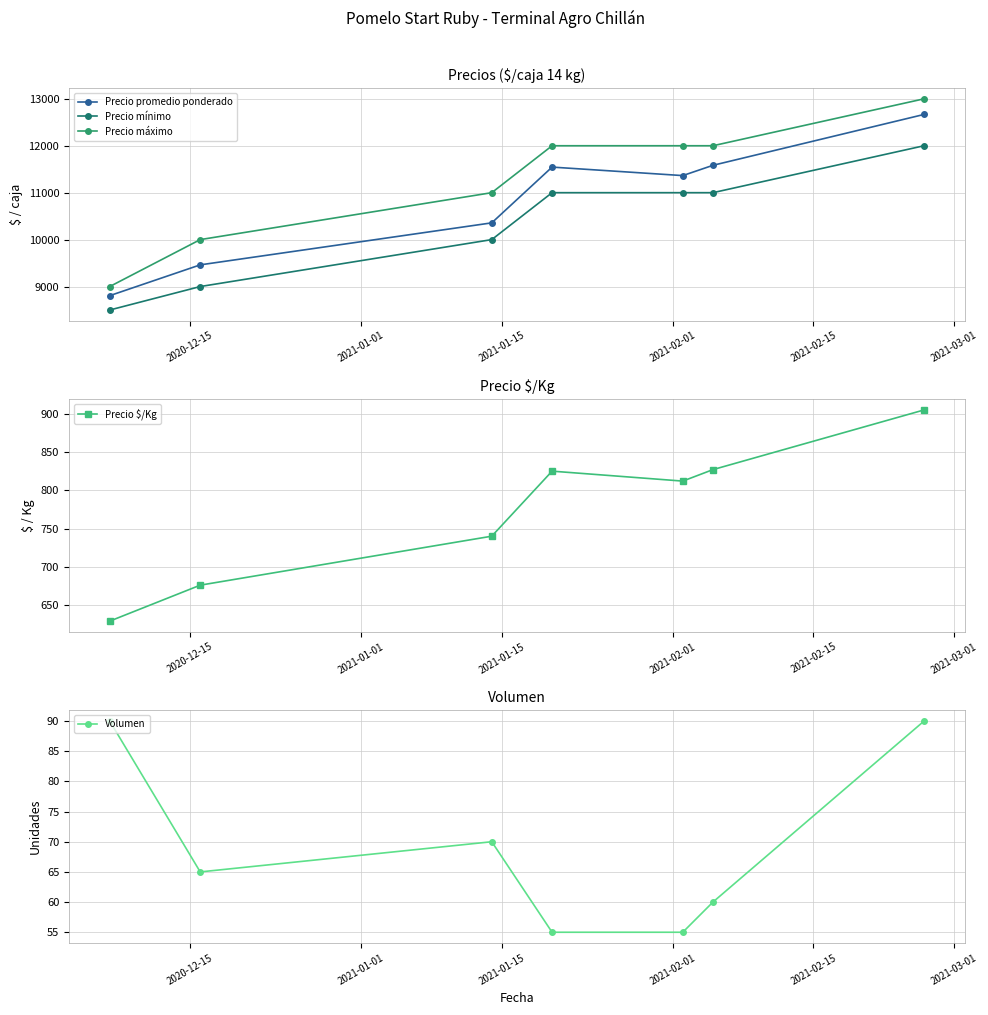

How many values in the Precio mínimo series exceed 11000?

1